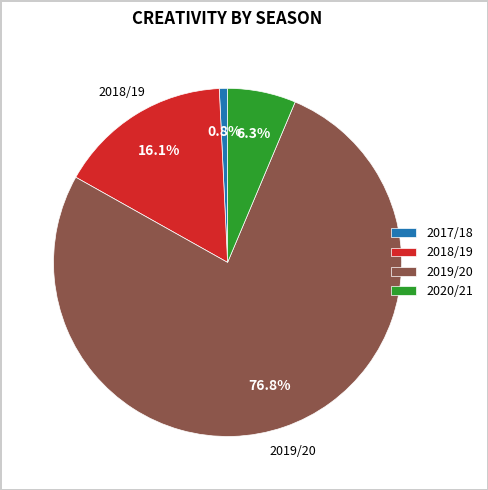

Which category accounts for the majority?

2019/20